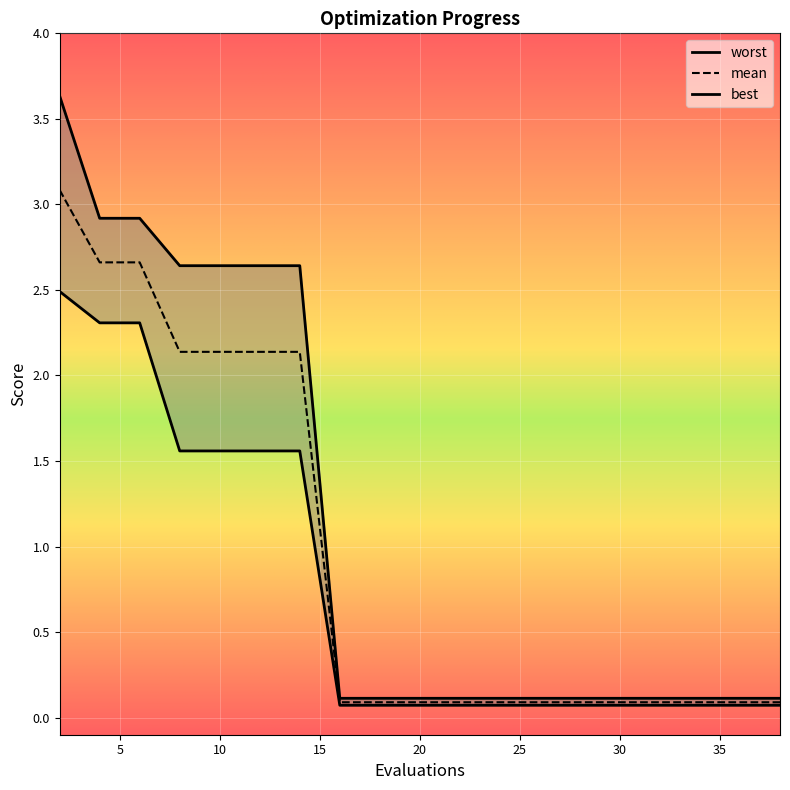

Is this an area chart (filled region under the line)?

No